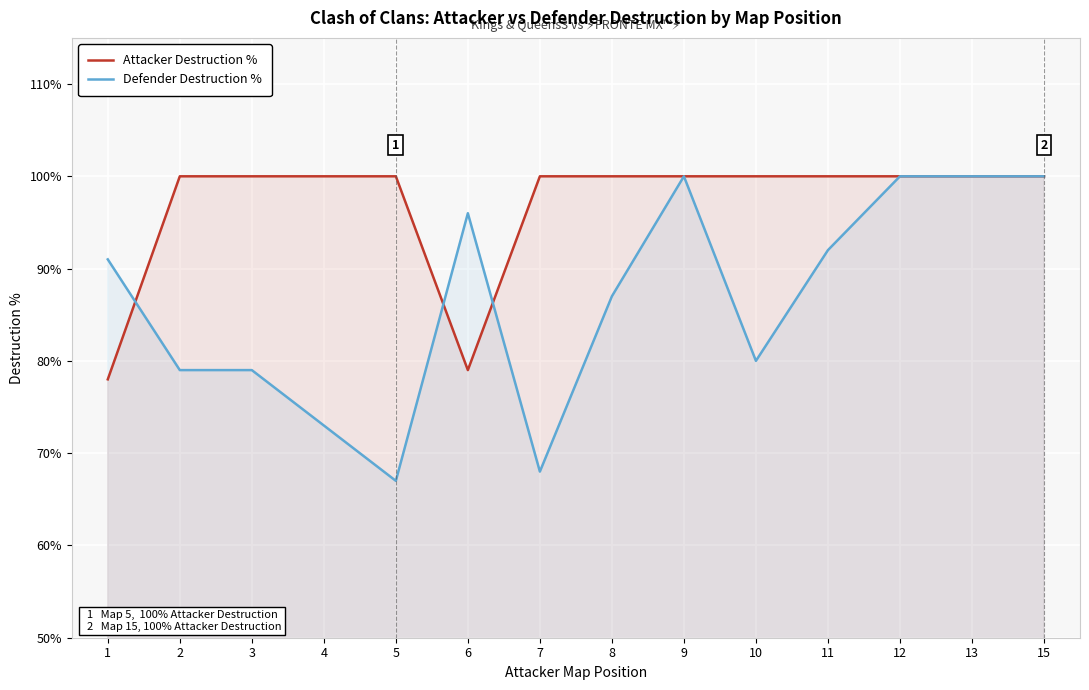

Which series has the largest total across all categories?

Attacker Destruction %